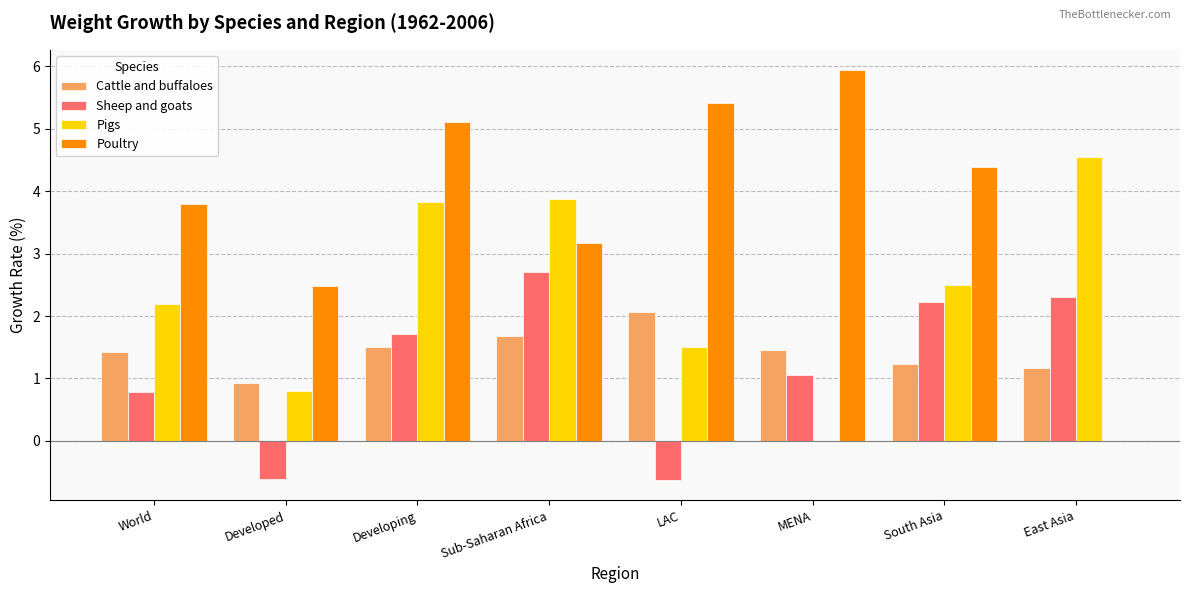

Which series has the largest total across all categories?

Poultry